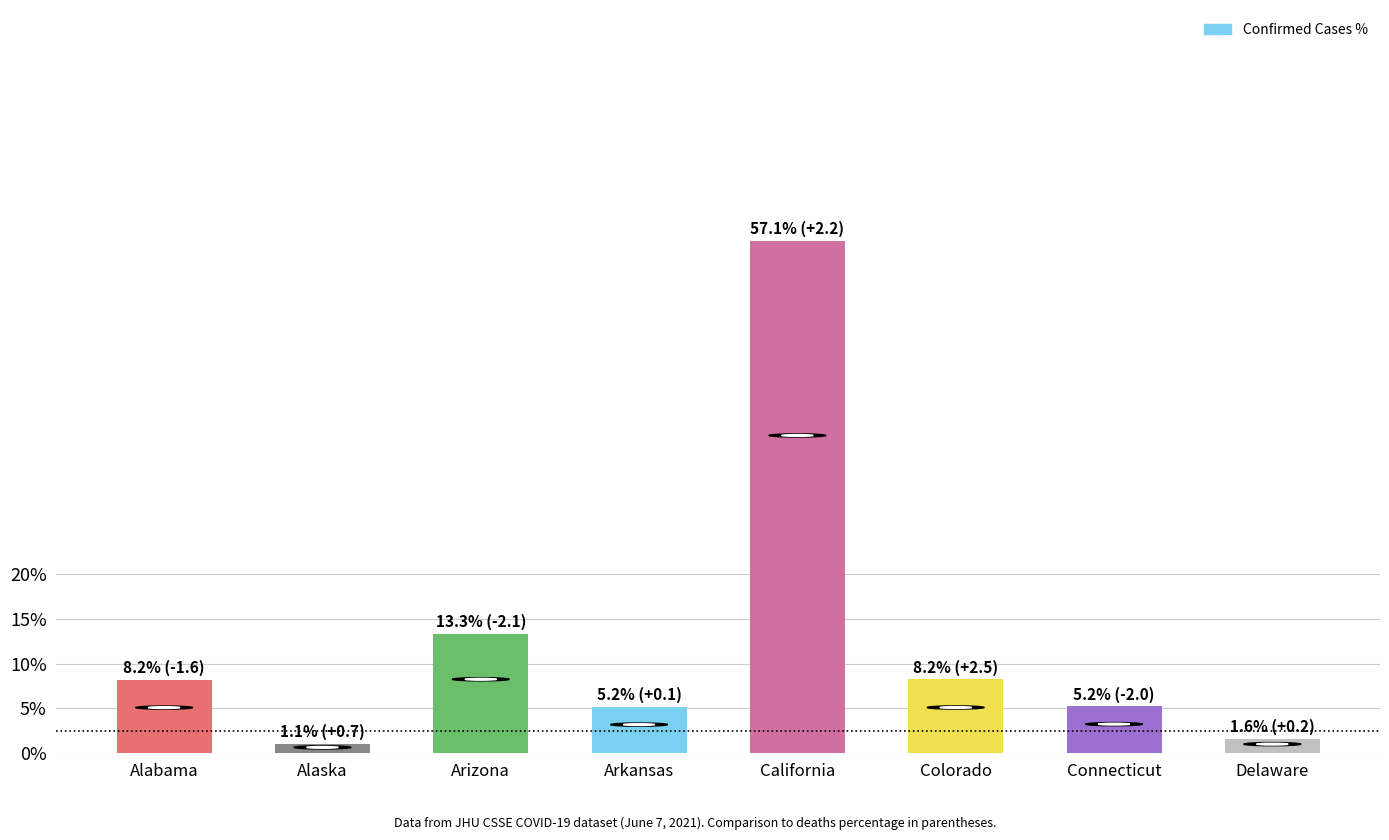

Does the chart contain stacked bars?

No